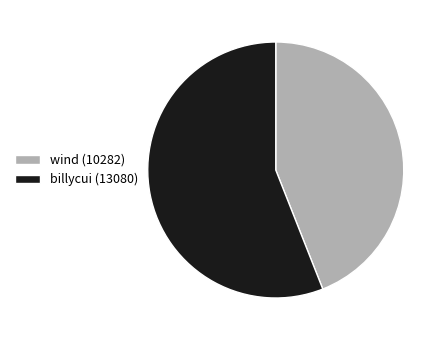

The wind (10282) slice represents 59% of the pie. True or false?

False